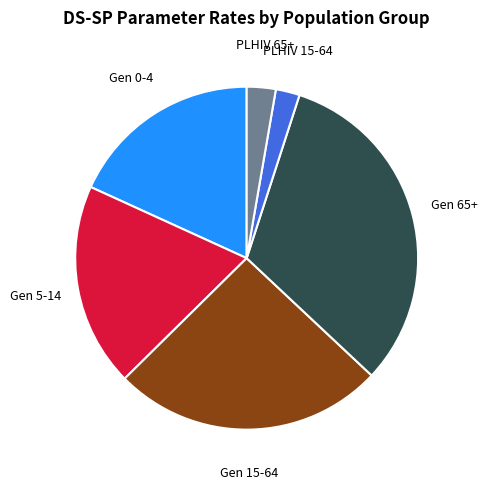

Is there a majority slice in this chart?

No